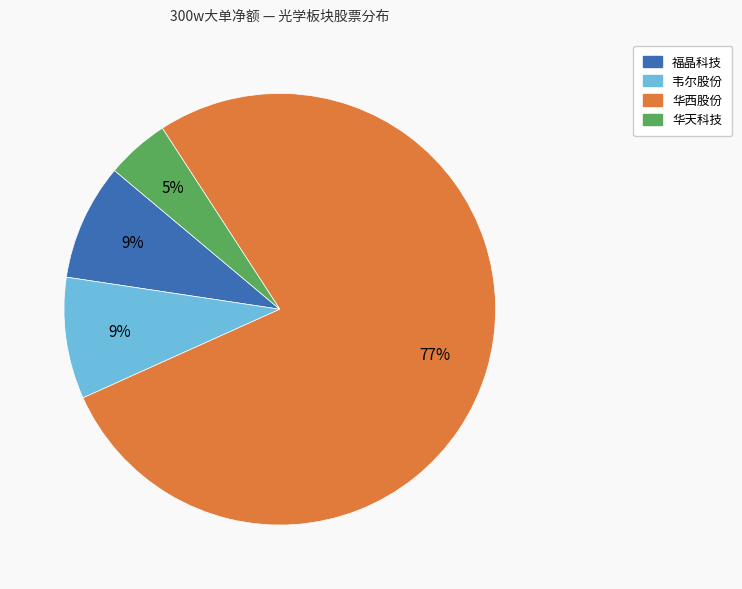

To the nearest percent, what is the average slice percentage?

25%